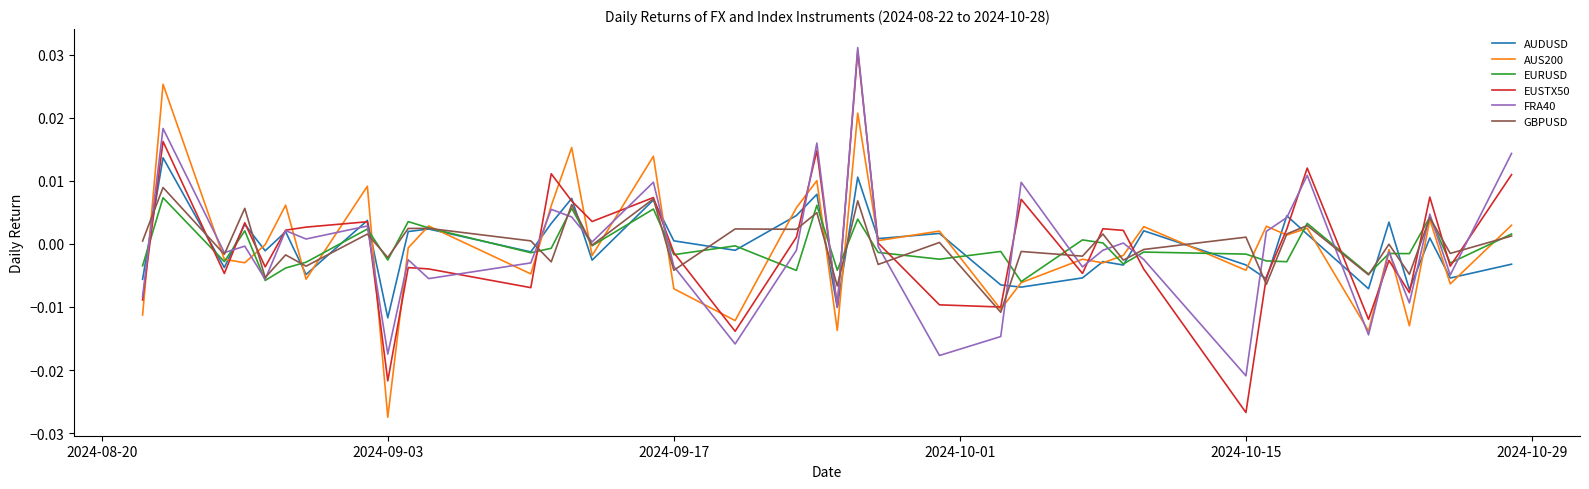

Which series has the widest spread of values?

EUSTX50